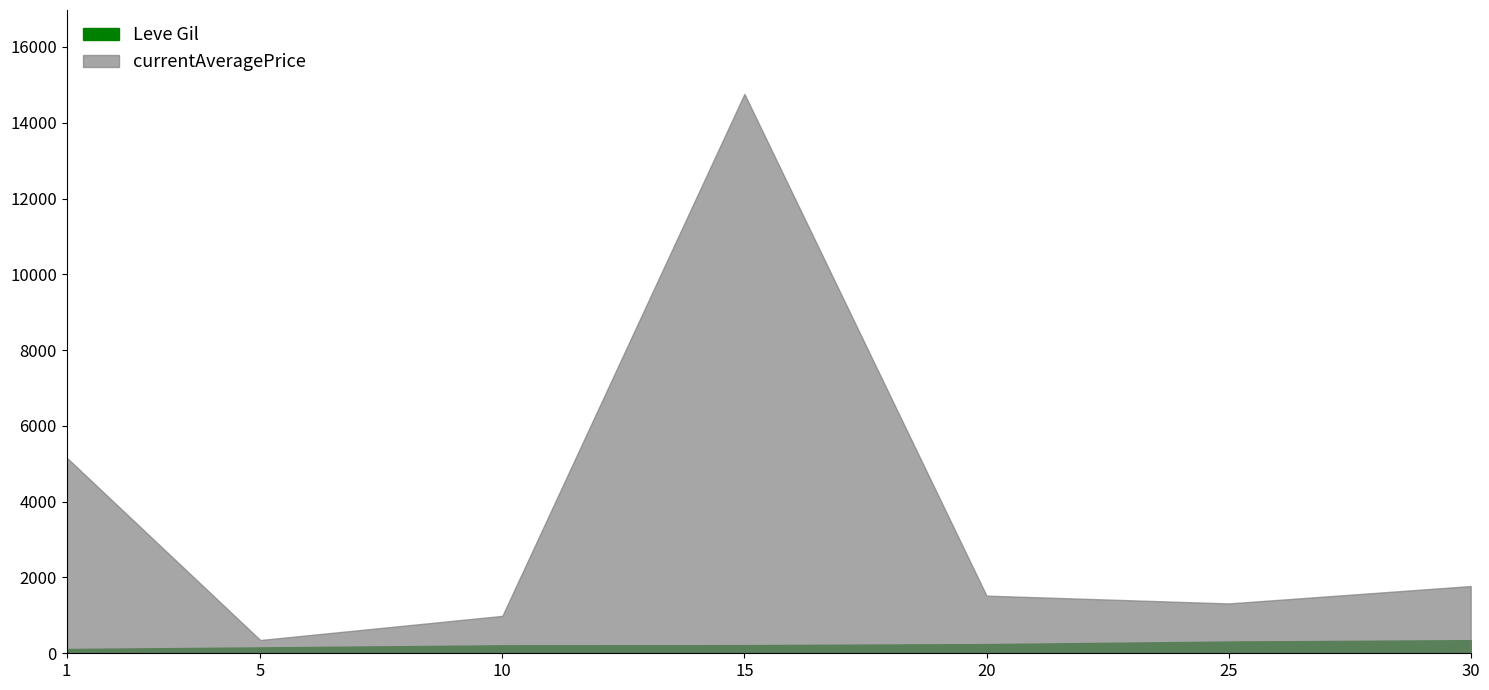

At which label does currentAveragePrice first exceed 992?

1